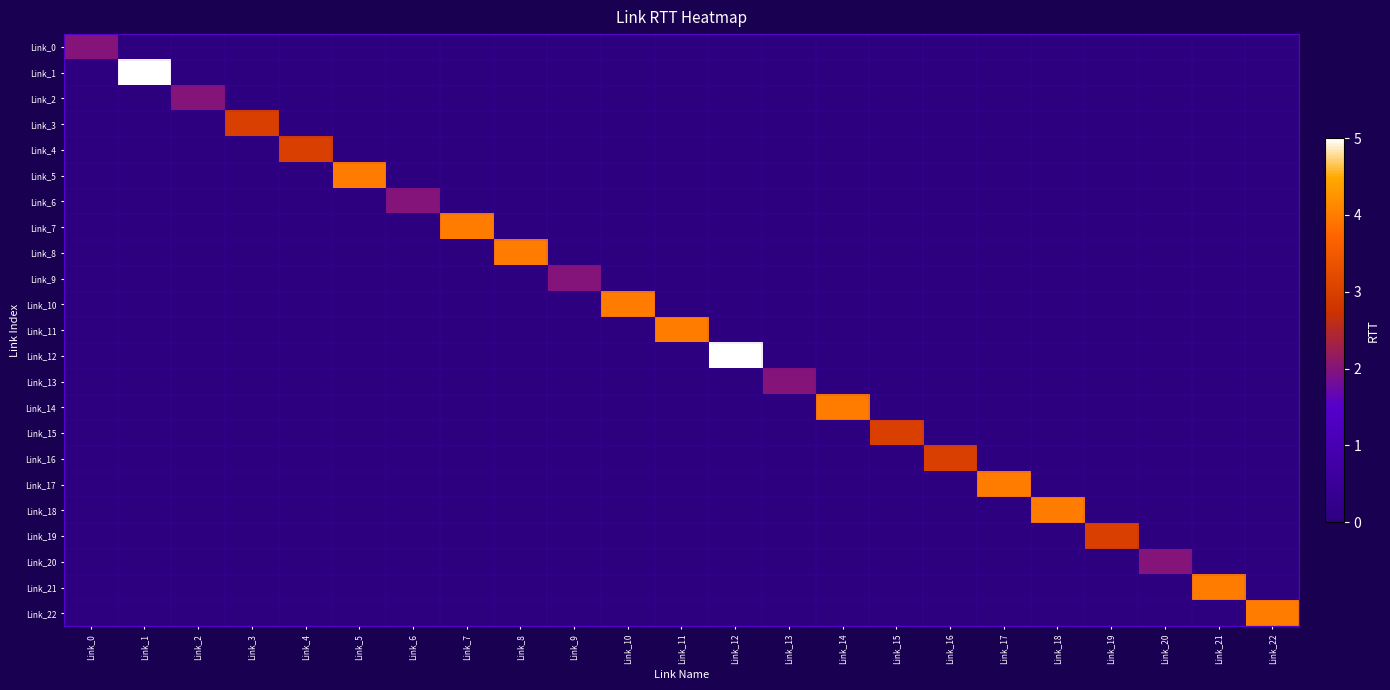

Count the number of data series in this chart.

23